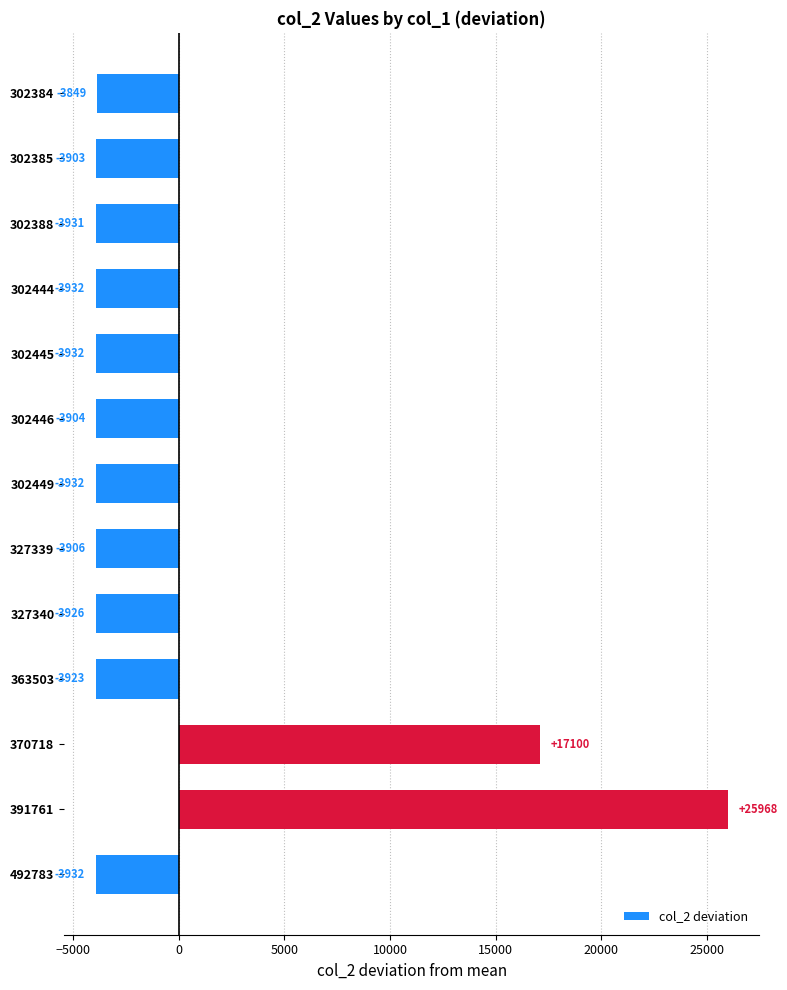

How many bars are there in total?

13